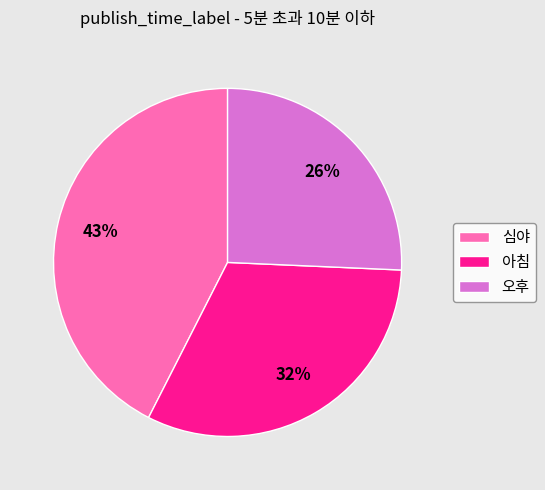

Do 오후 and 심야 together represent more than half of the pie?

Yes